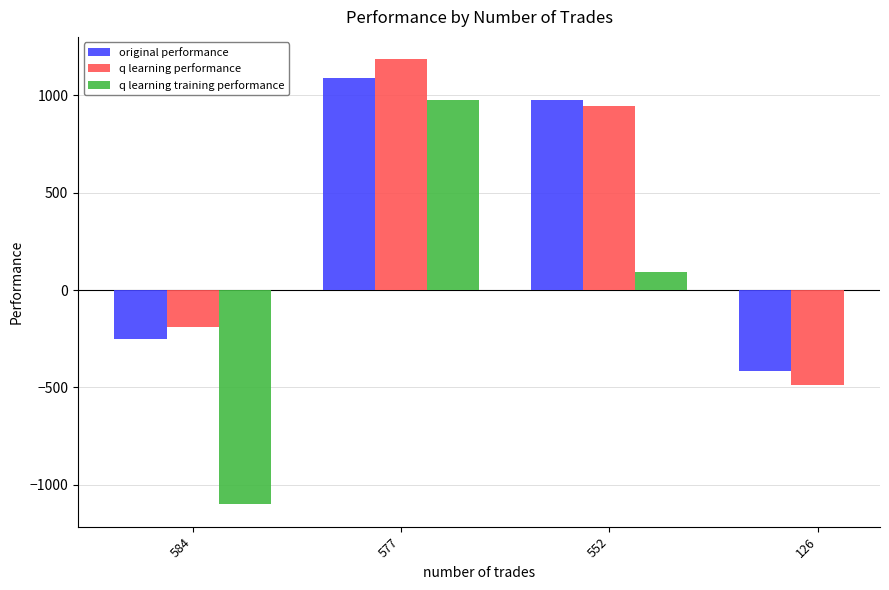

List the labels in order of q learning performance value, smallest first.

126, 584, 552, 577